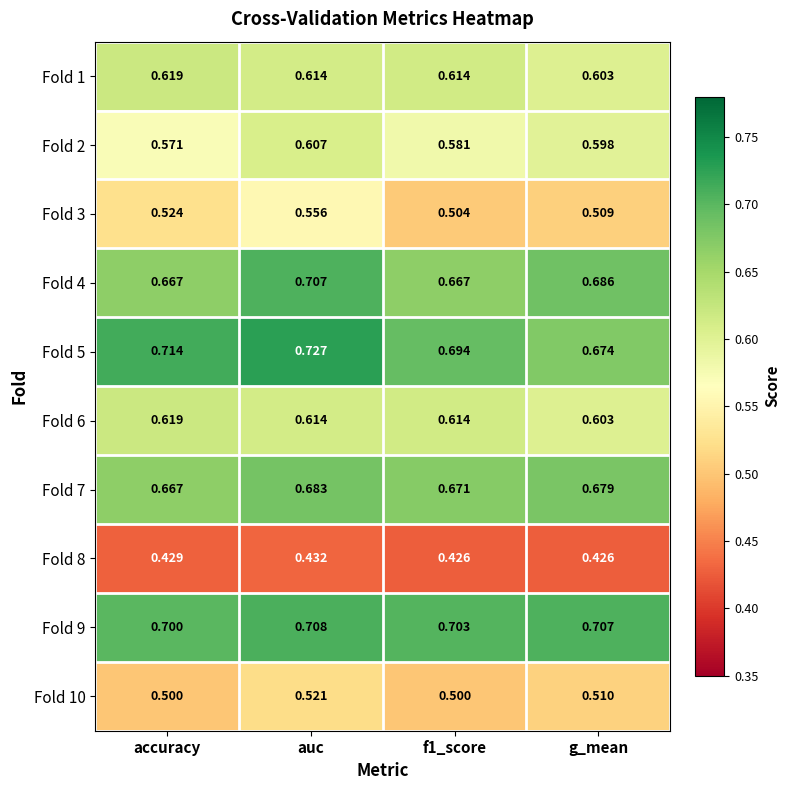

At which label is Fold 7 closest to 0?

accuracy